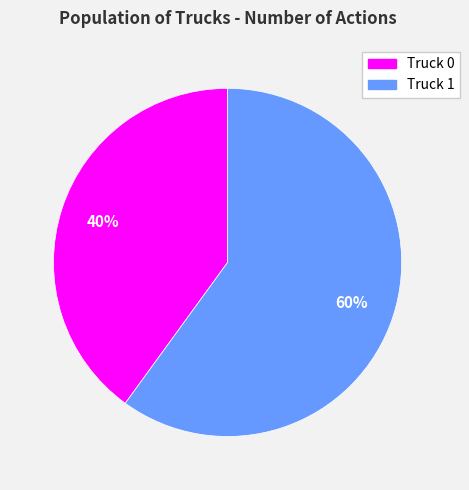

Is there any slice that represents more than half of the pie?

Yes